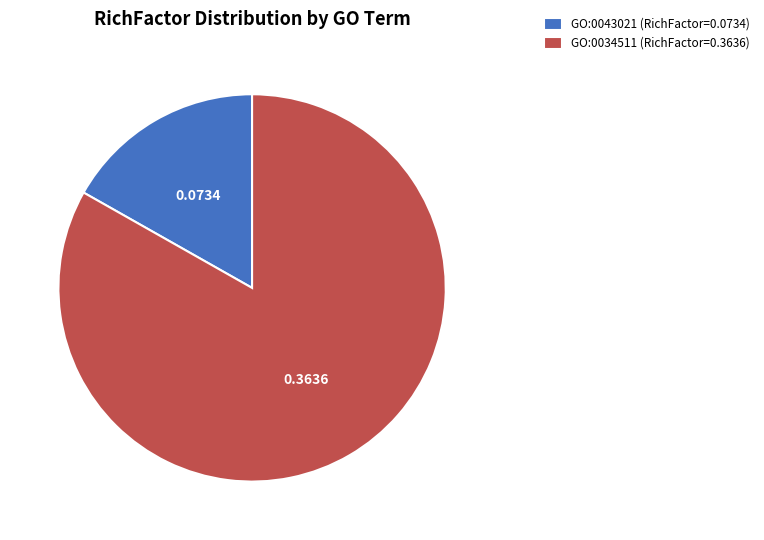

Which has a higher value, GO:0034511 or GO:0043021?

GO:0034511